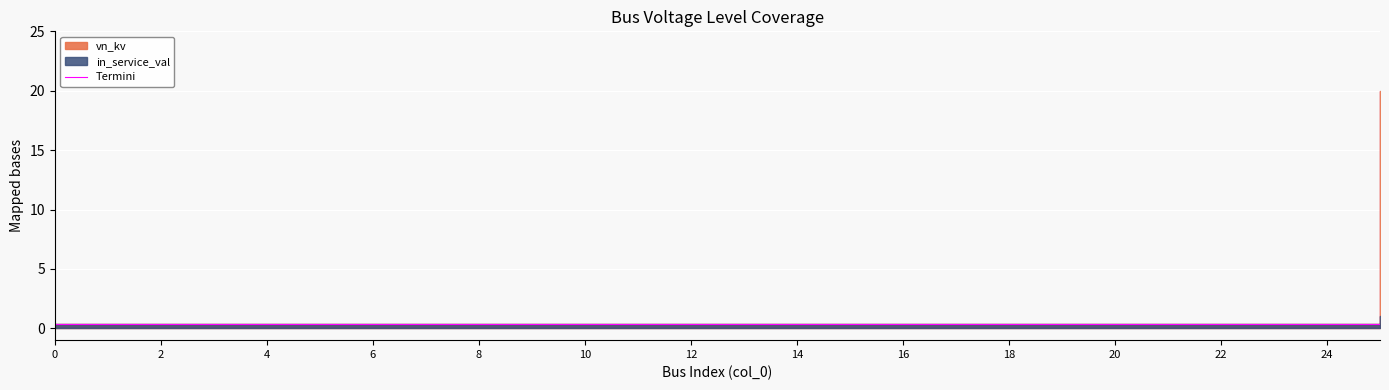

What is the label of the 14th point from the left?

13